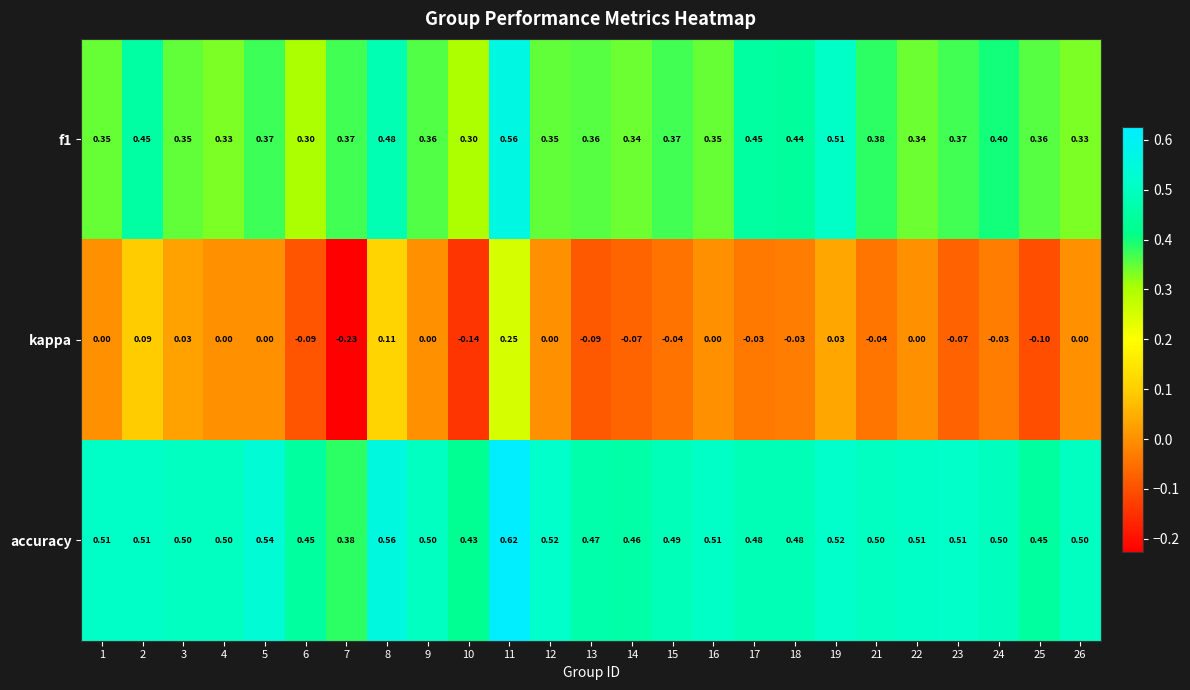

List the series in order of their overall mean, lowest first.

kappa, f1, accuracy